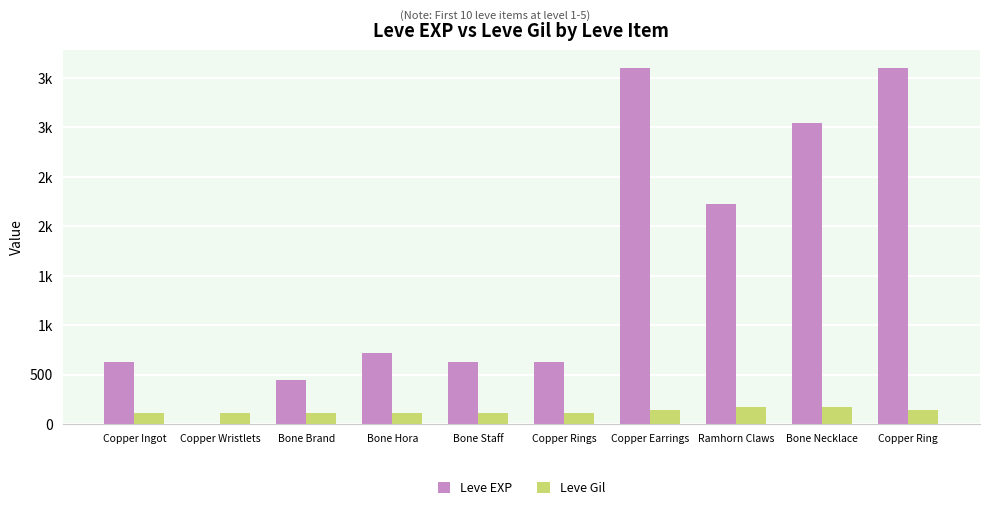

Which category has the lowest value across all series?

Copper Wristlets